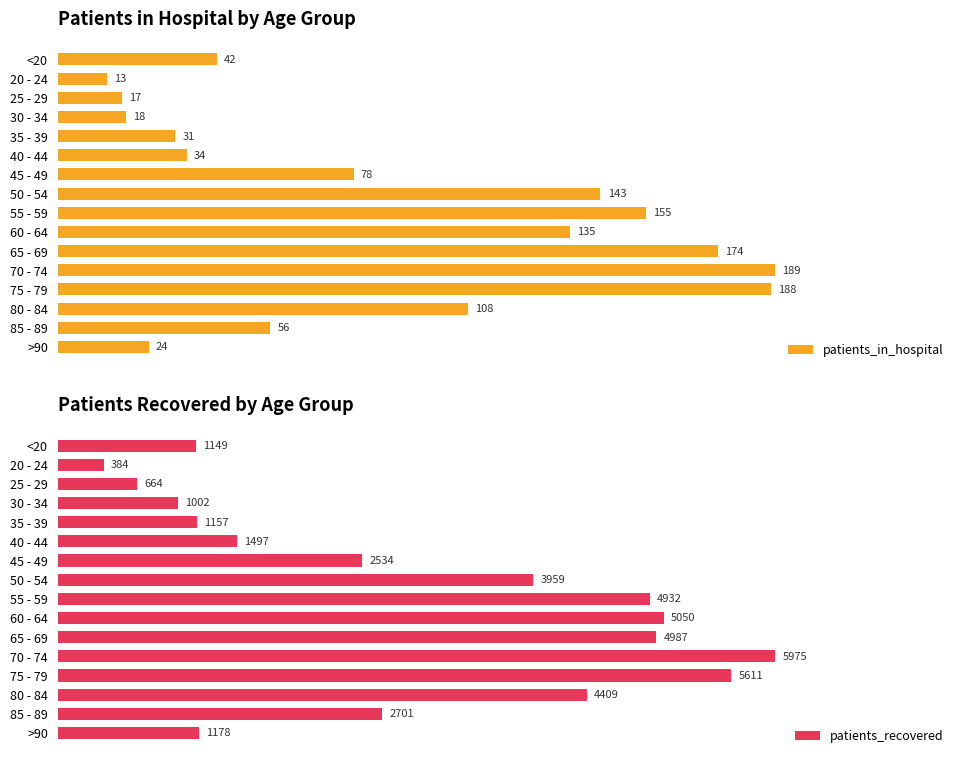

Which series has the largest range (max minus min)?

patients_recovered